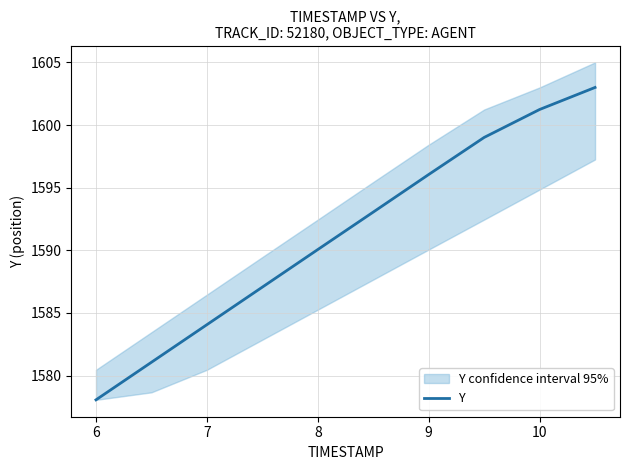

Is it true that Y equals 1029.4 at 9?

False